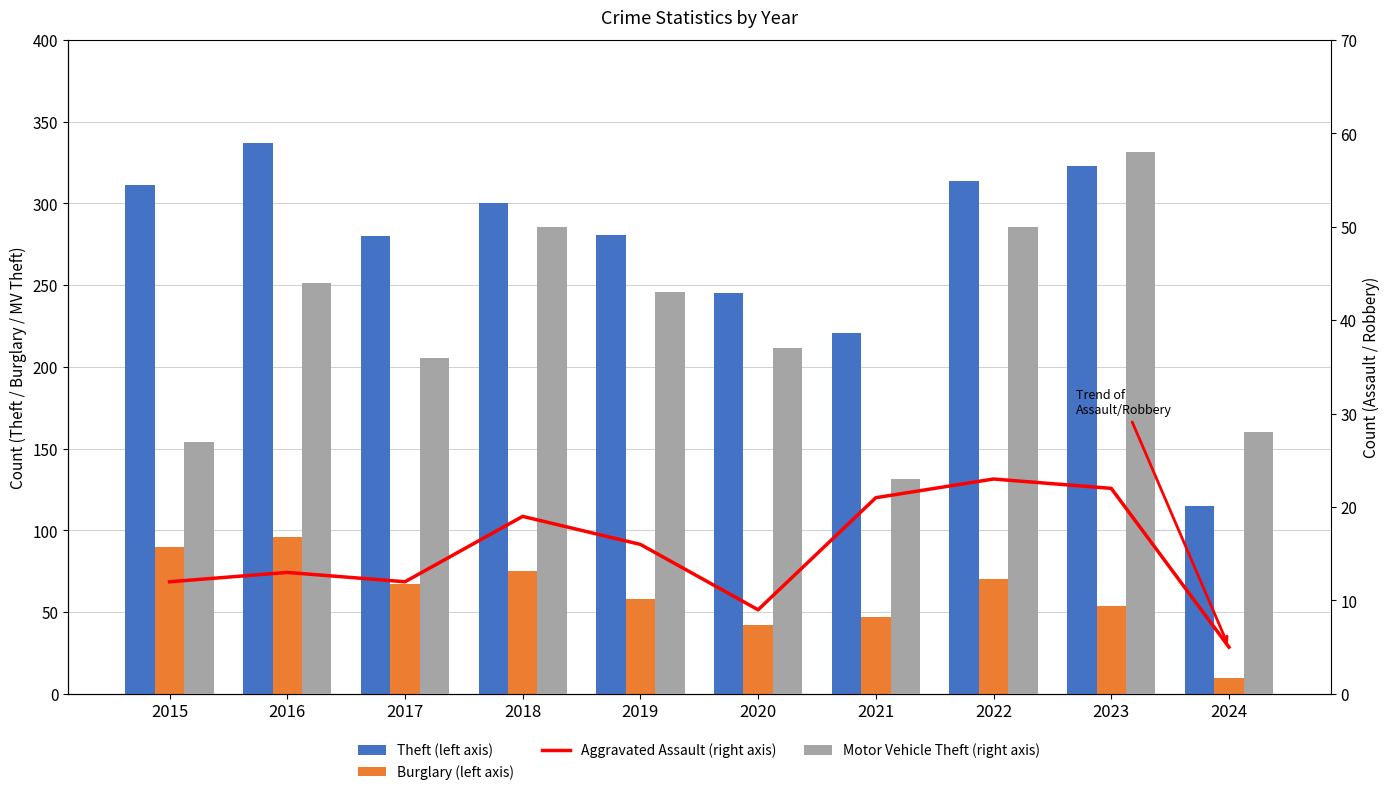

Which series has the widest spread of values?

Theft (left axis)